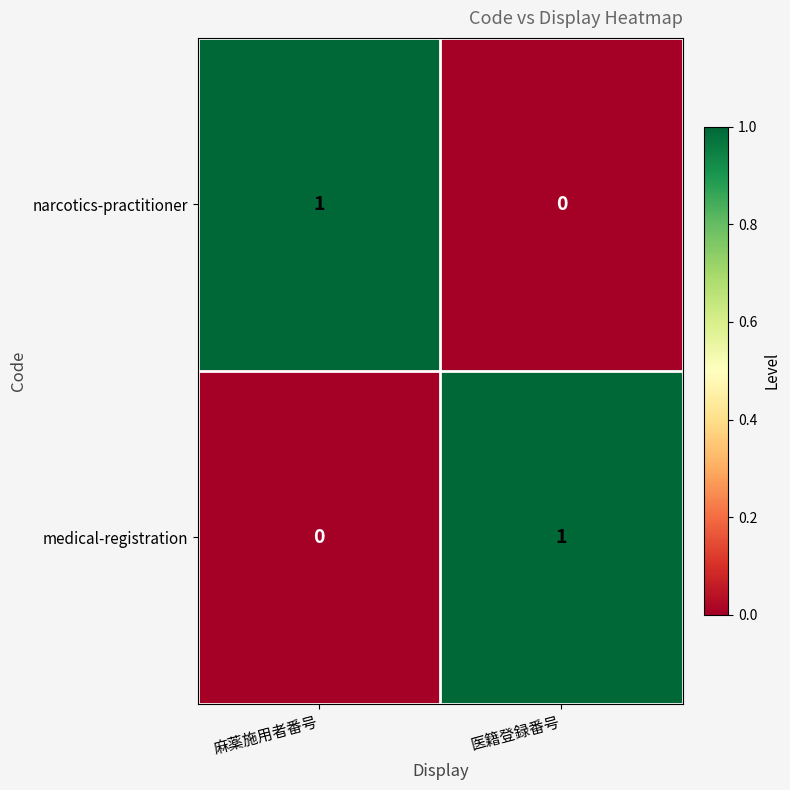

Reading right to left, list all the values displayed in this chart.

narcotics-practitioner: 0	1
medical-registration: 1	0